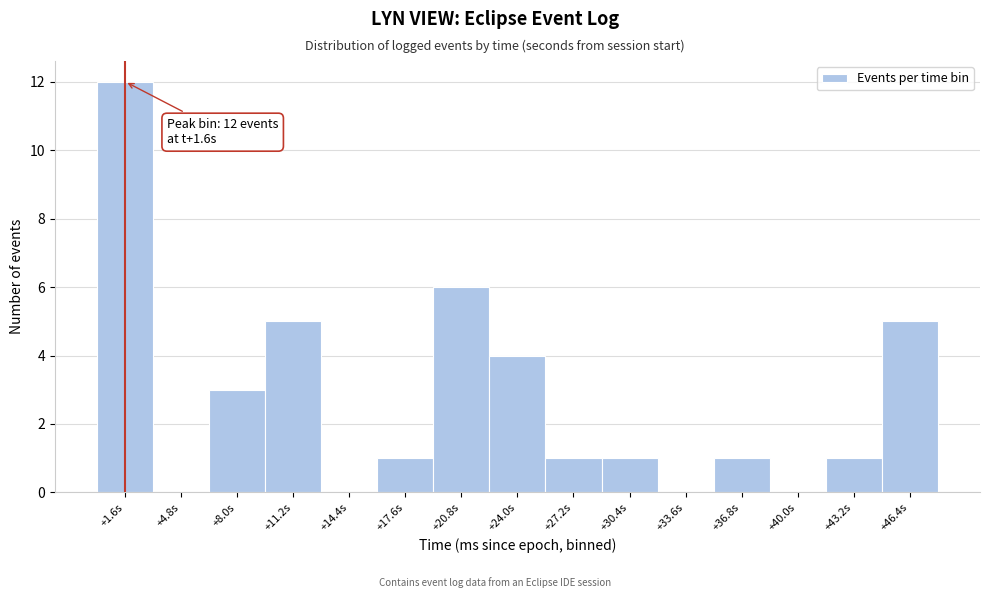

Which range on the x-axis has the tallest bar?

0.0 to 3.0